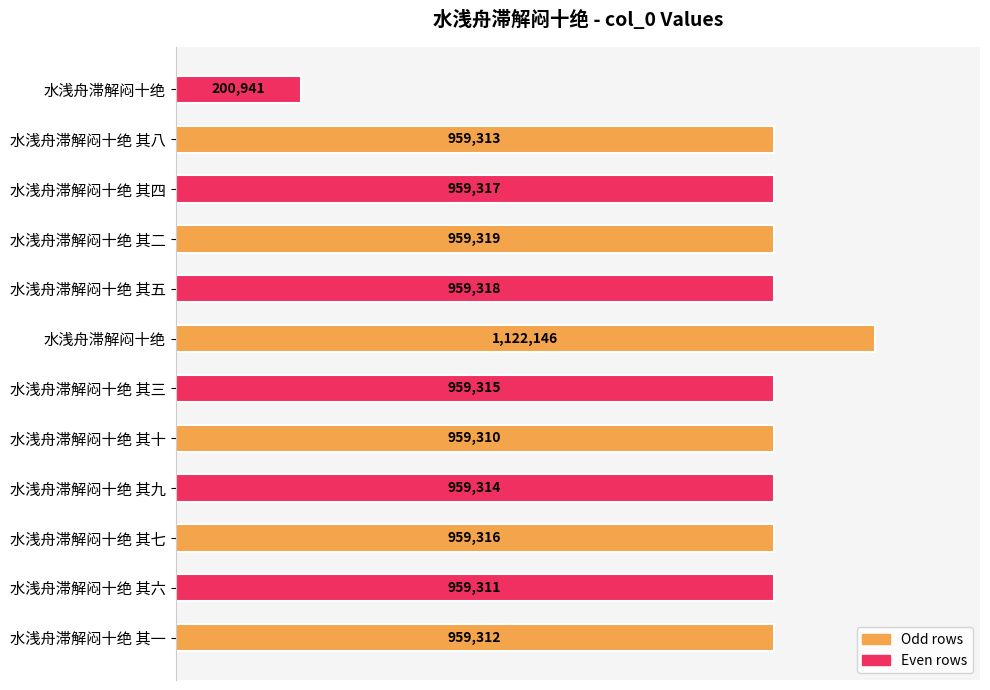

Where is the data nearest to the value 0?

水浅舟滞解闷十绝